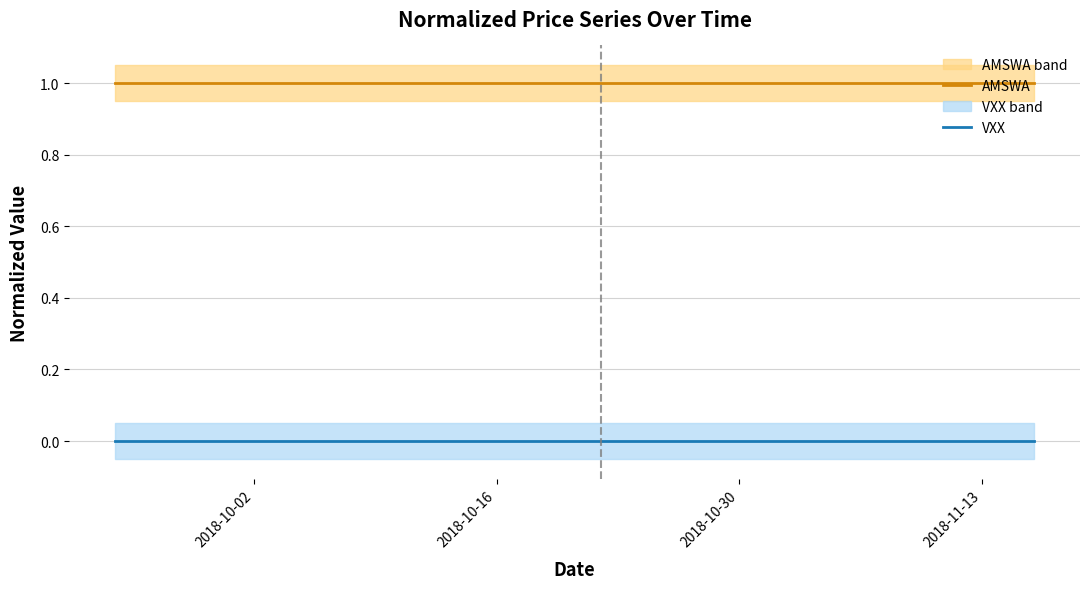

The VXX series shows 0 at 2018-11-13. True or false?

True